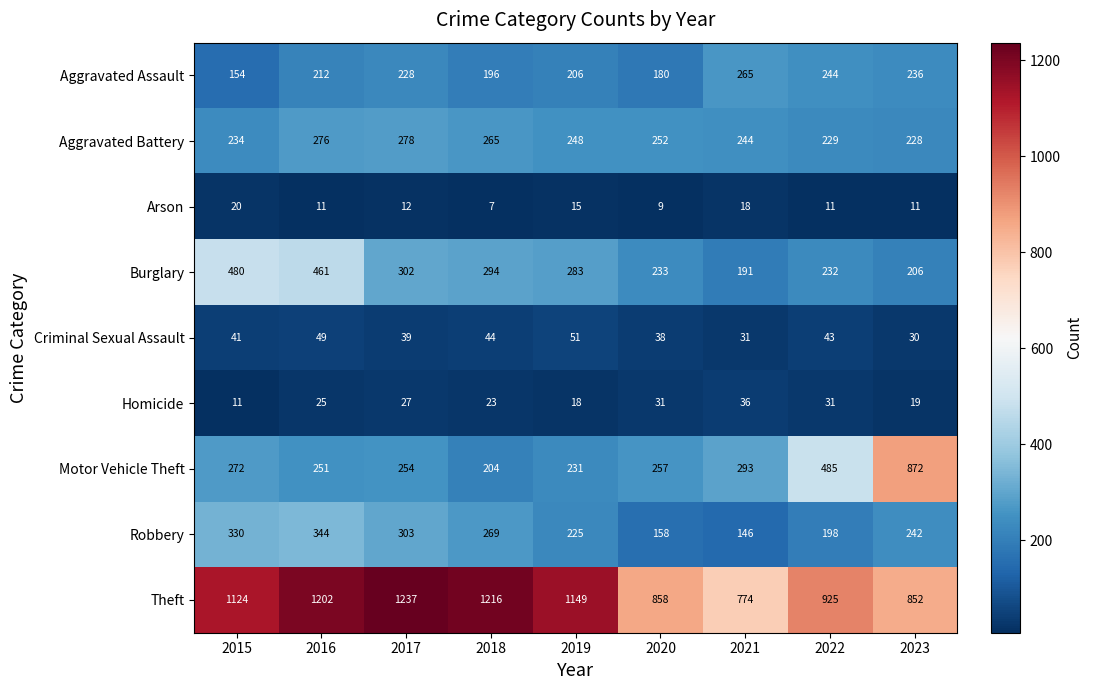

True or false: Criminal Sexual Assault has a value of 10 at 2023.

False